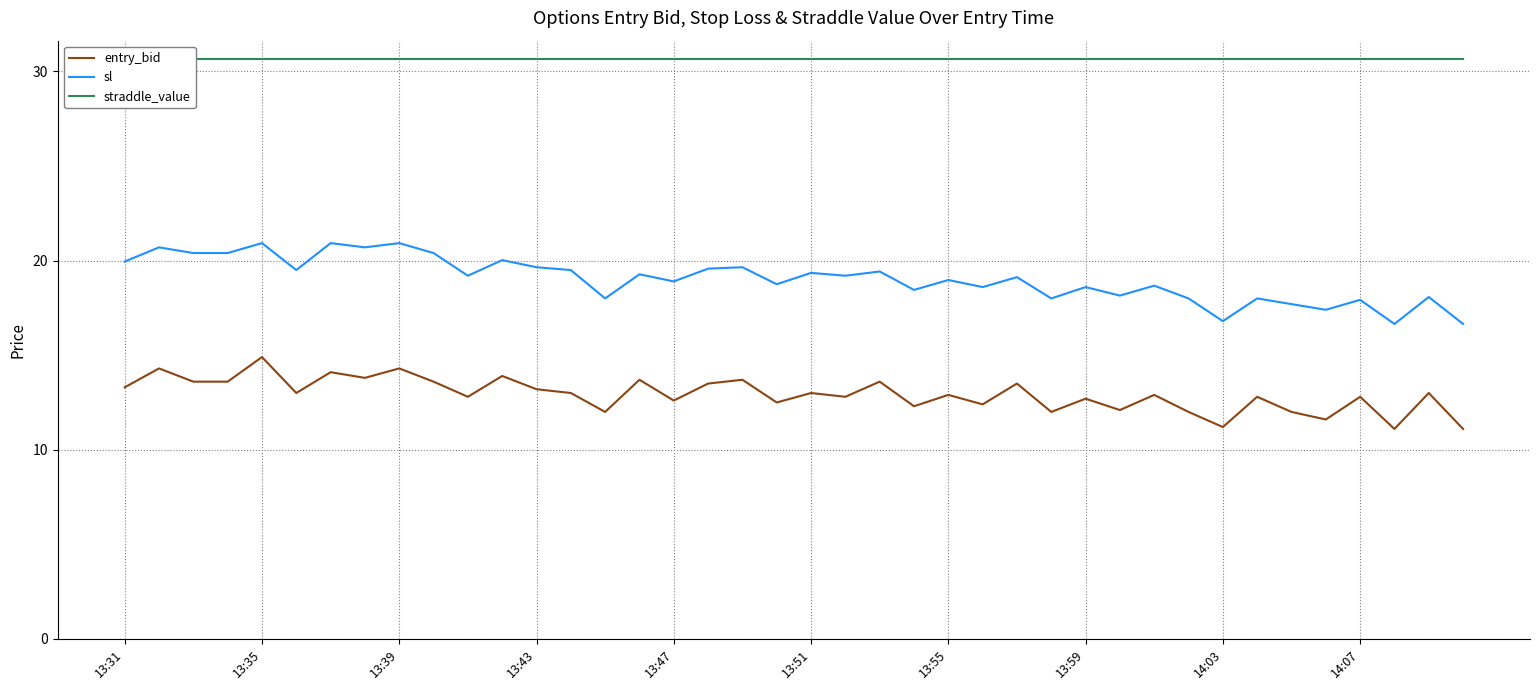

What is the average value of the entry_bid series?

12.9